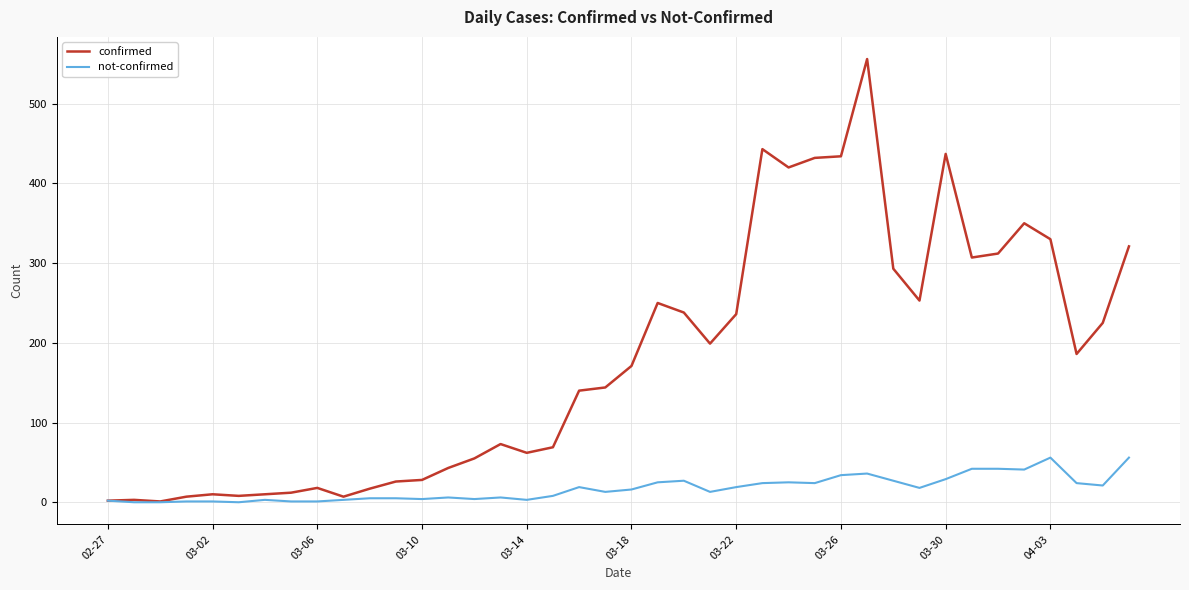

Rank the series by their average value, from lowest to highest.

not-confirmed, confirmed